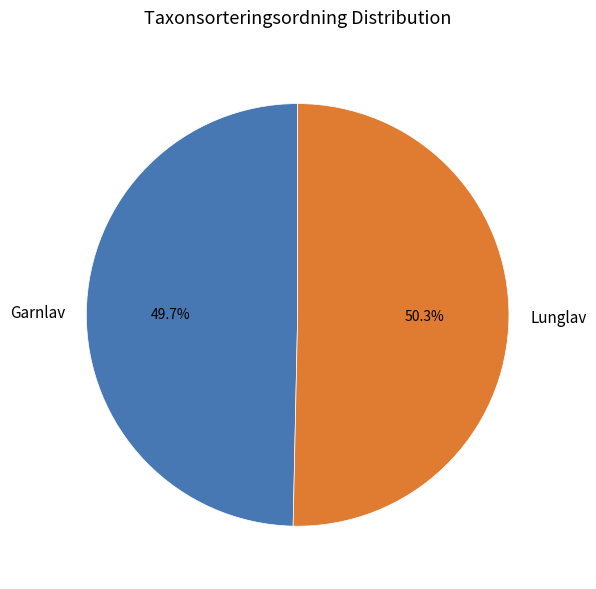

Which category has the smallest portion of the pie?

Garnlav